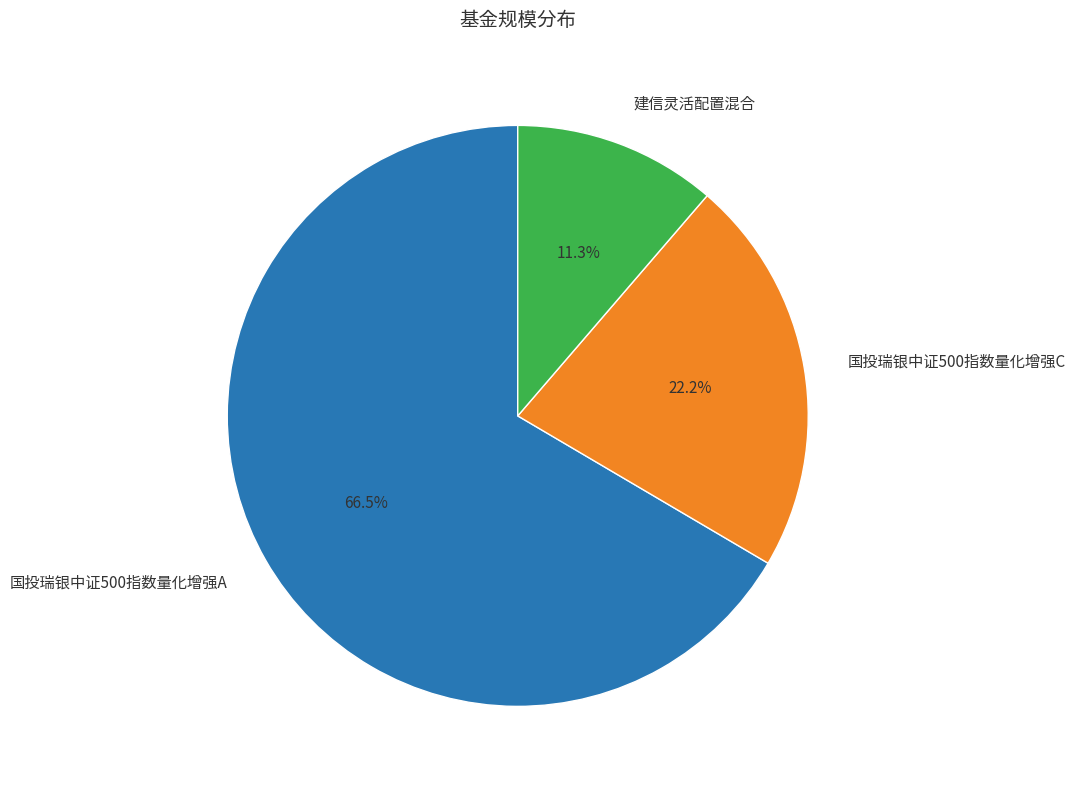

To the nearest percent, what is the difference between the 国投瑞银中证500指数量化增强A and 国投瑞银中证500指数量化增强C slice percentages?

44%